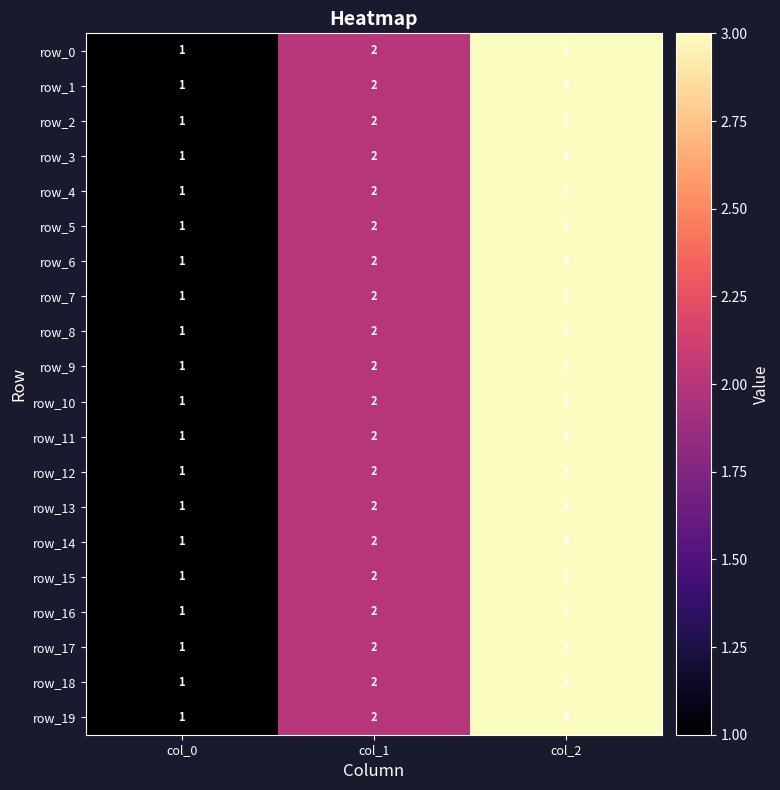

What is the approximate value of row_1 at col_2?

3